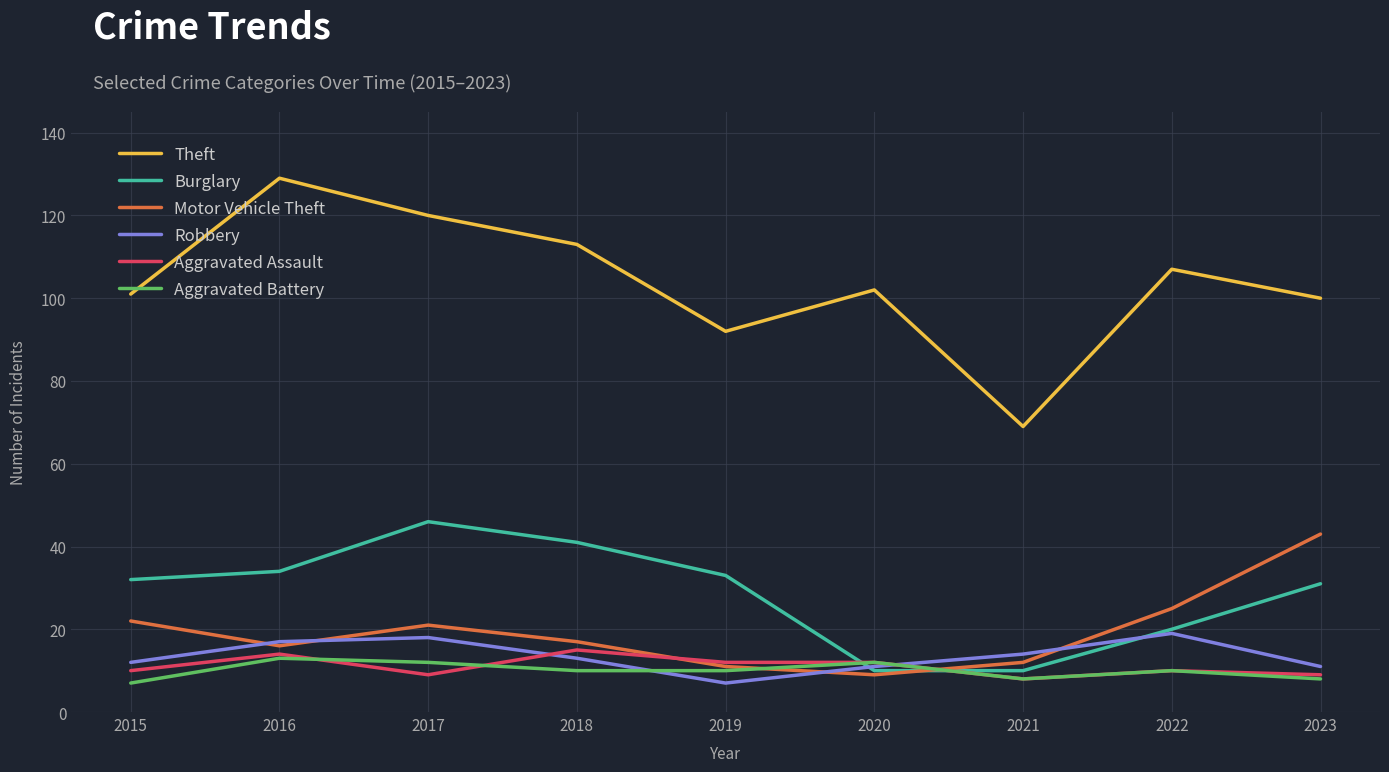

What is the sum of all Burglary values?

257